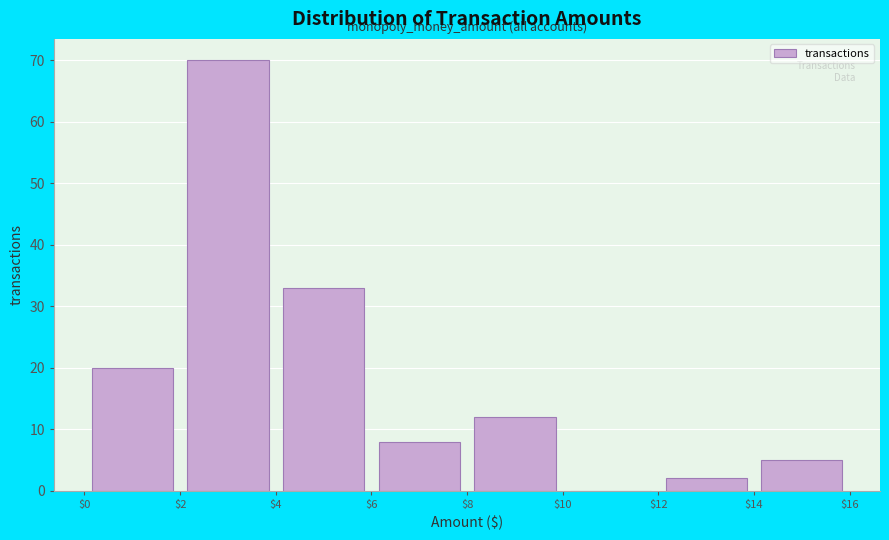

Reading left to right, list every bar in this chart as the range it spans on the x-axis followed by its height. The values are not printed on the chart, so give them approximately, as read against the axis.

$0 to $2: 20
$2 to $4: 70
$4 to $6: 33
$6 to $8: 8
$8 to $10: 12
$10 to $12: 0
$12 to $14: 2
$14 to $16: 5